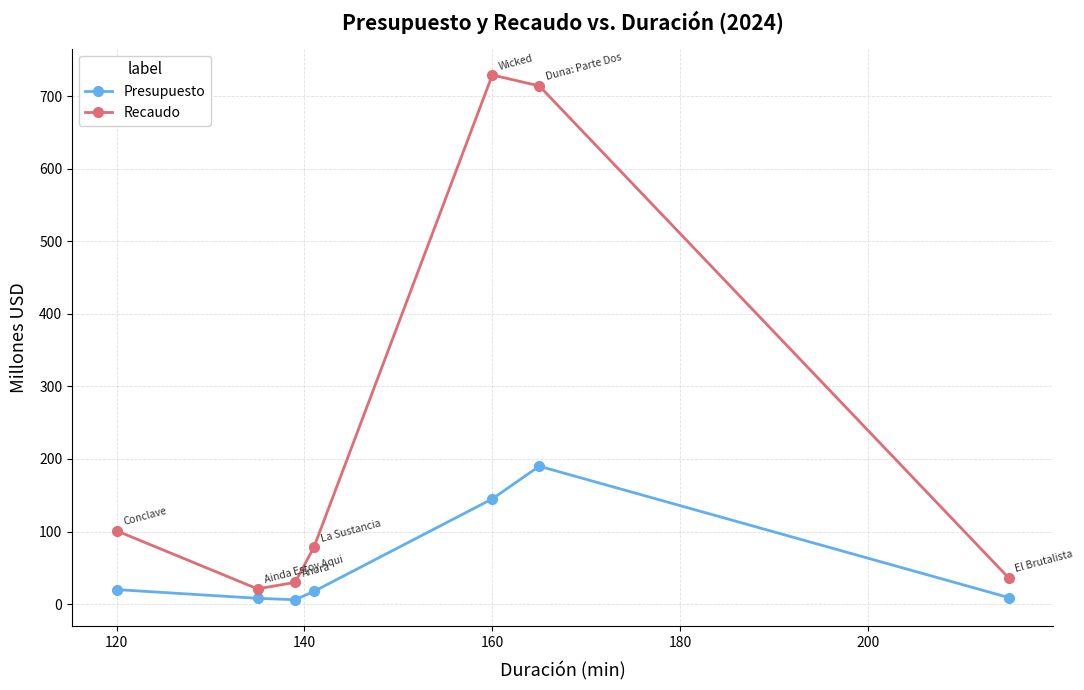

Rank the series by their average value, from lowest to highest.

Presupuesto, Recaudo